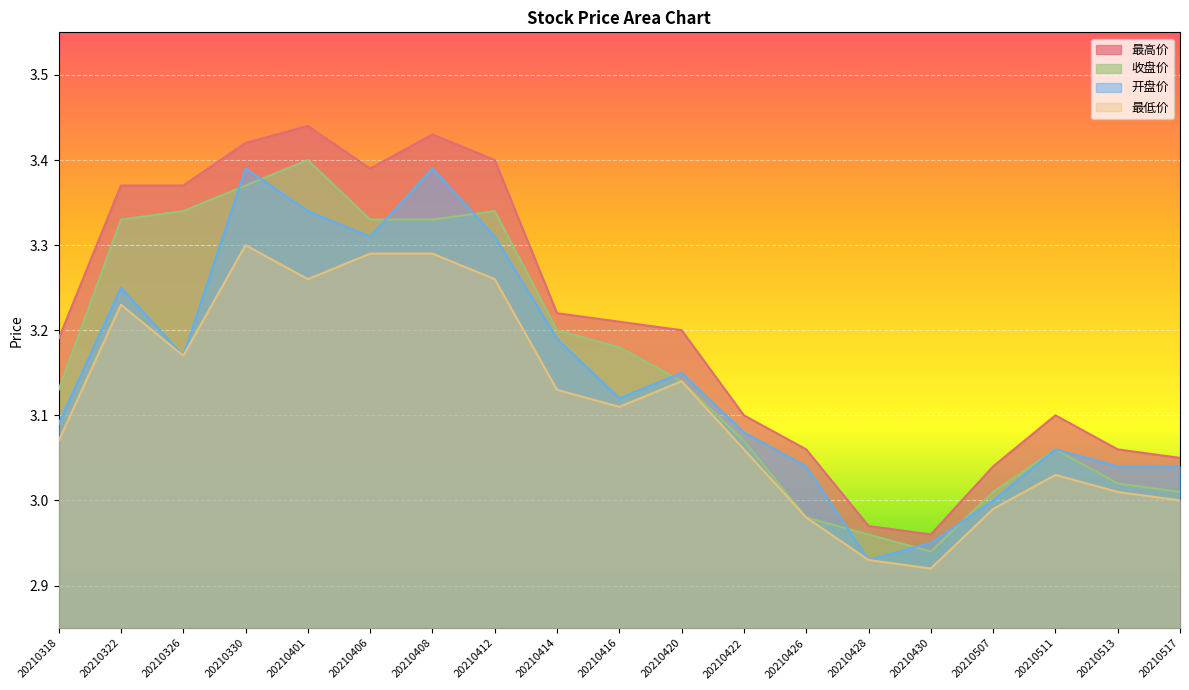

The value of 收盘价 at 20210406 is 5.1. True or false?

False